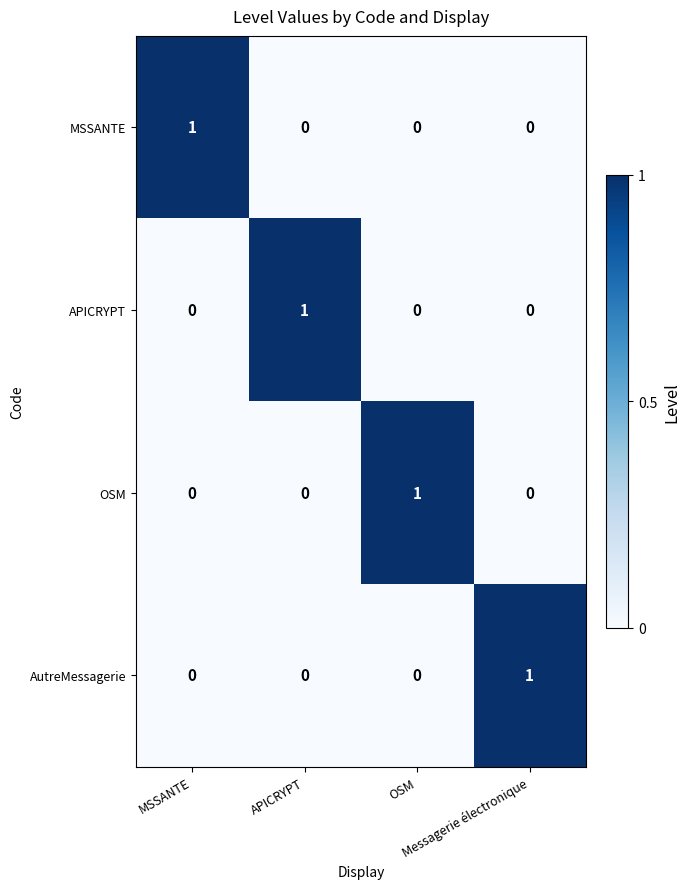

At how many categories does at least one series exceed 0?

4